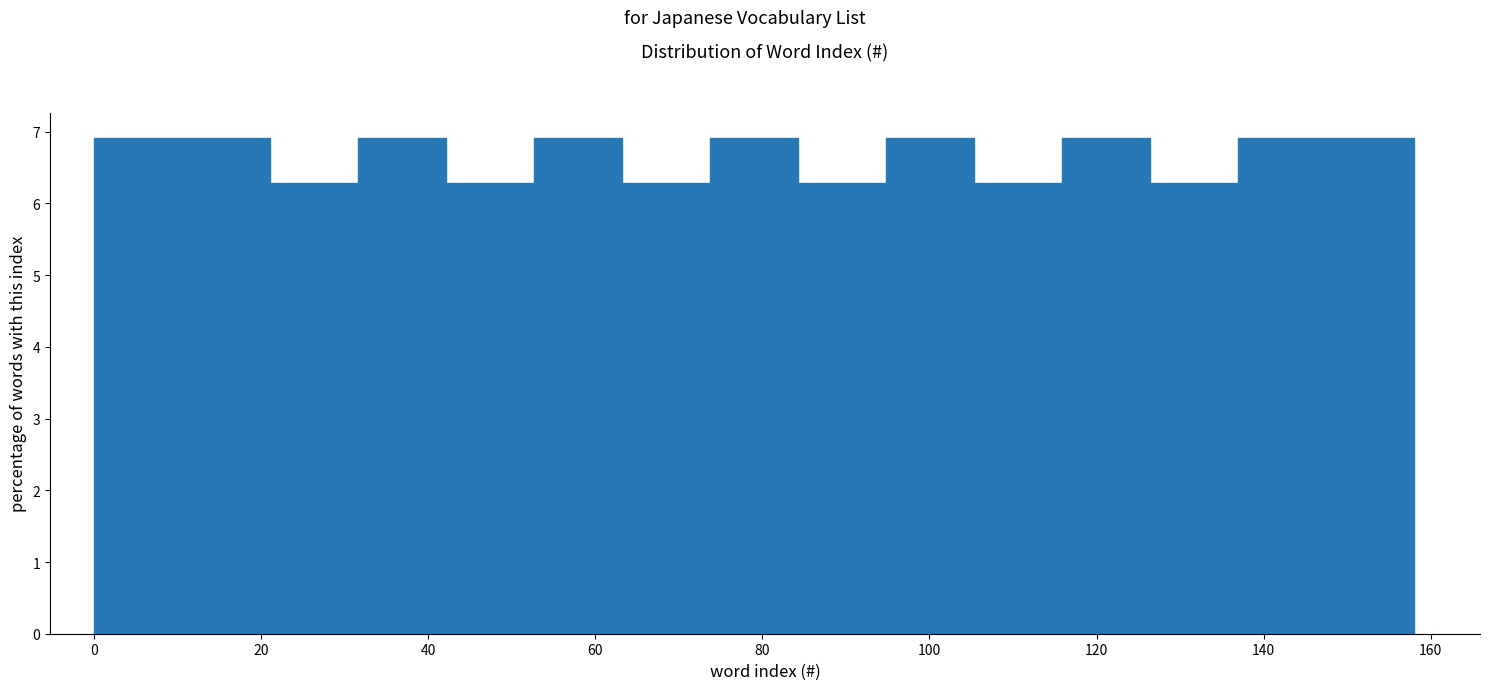

How tall is the bar that spans 52 to 64 on the x-axis? Neither the bar edges nor the heights are printed on the chart, so give them approximately, as read against the axes.

6.9